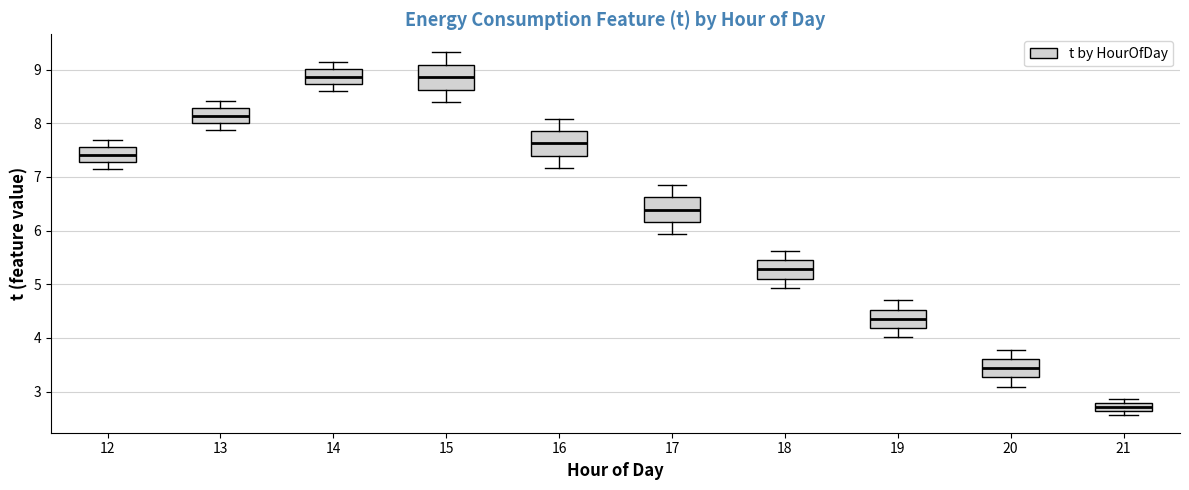

Which box has the lowest median line?

21